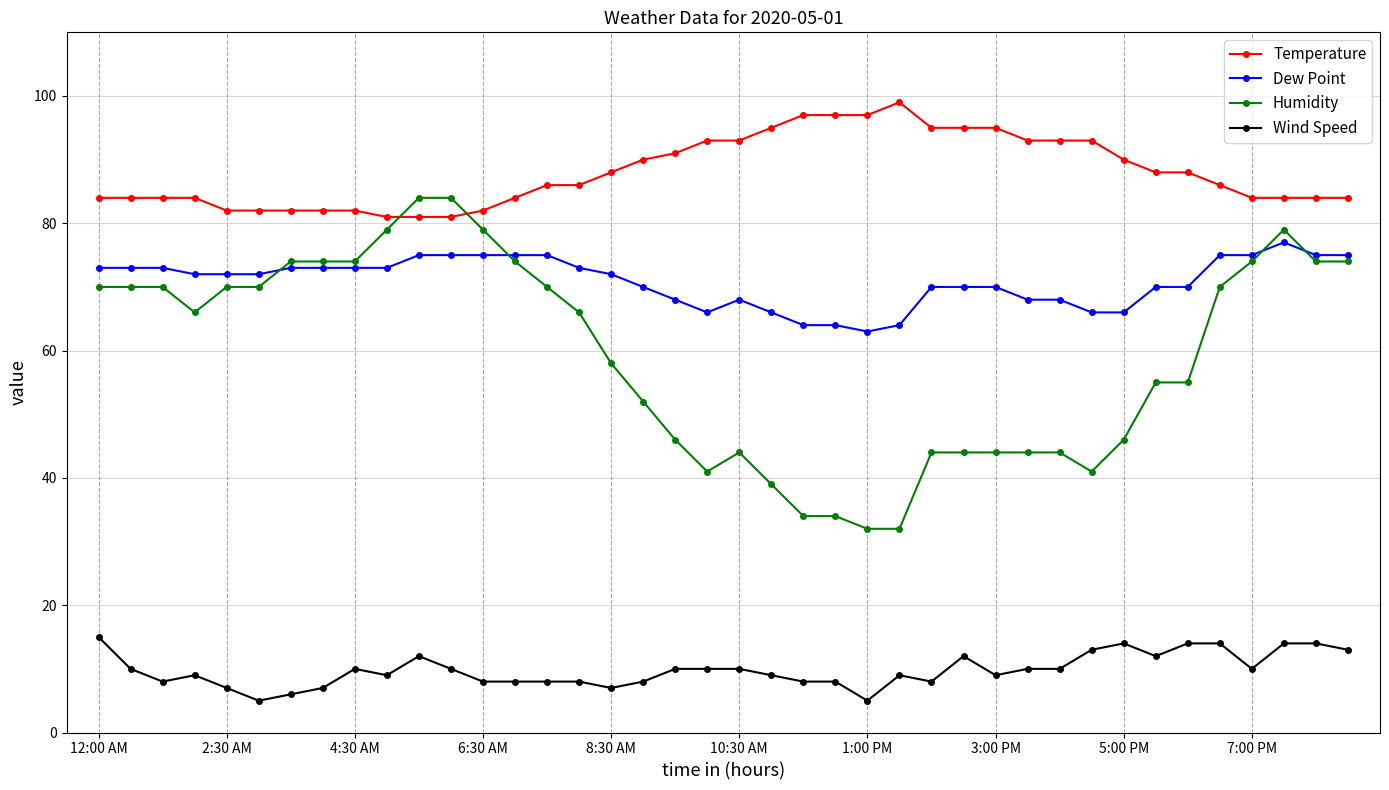

Count the number of data series in this chart.

4